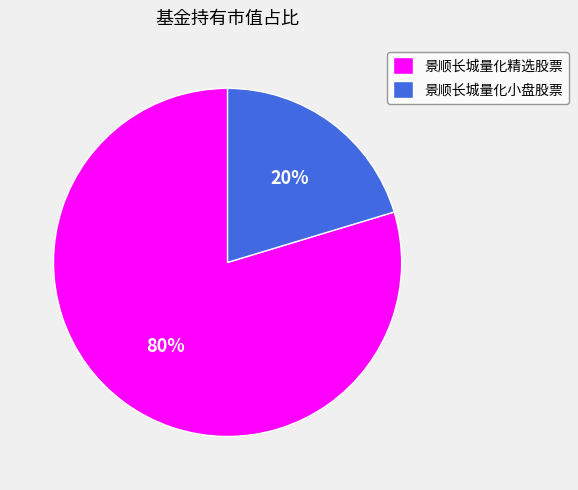

To the nearest percent, what is the average slice percentage?

50%